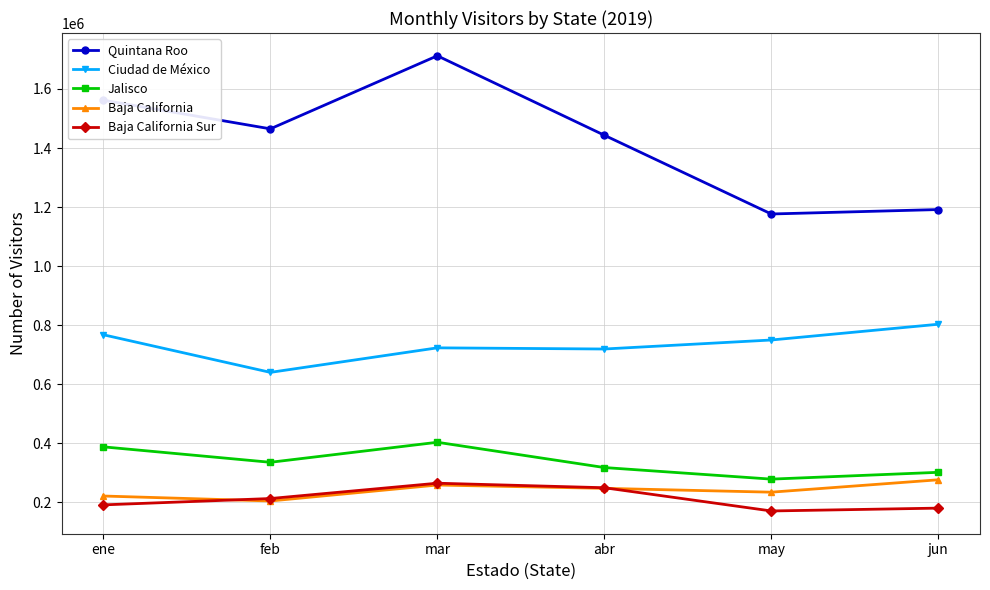

Which series has the largest total across all categories?

Quintana Roo